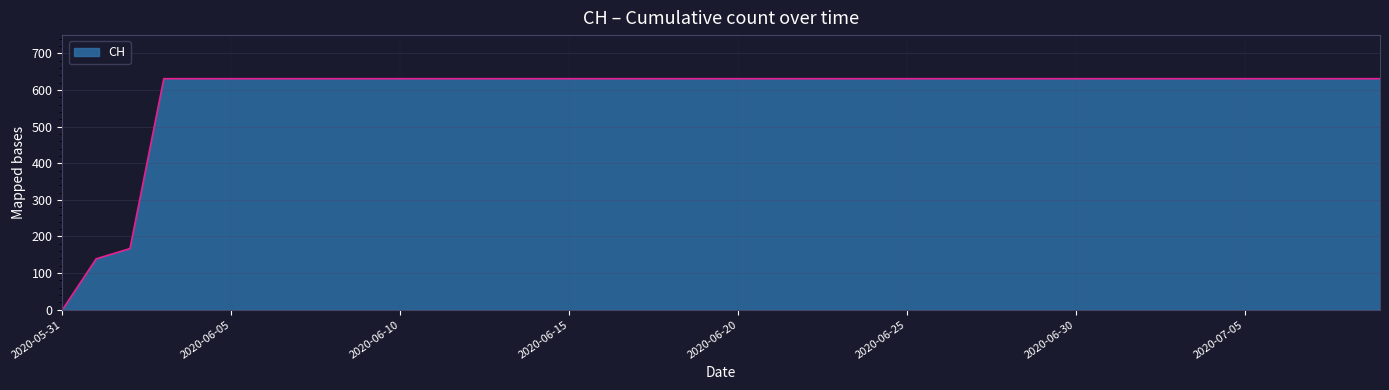

What is the difference between the maximum and minimum values?

631